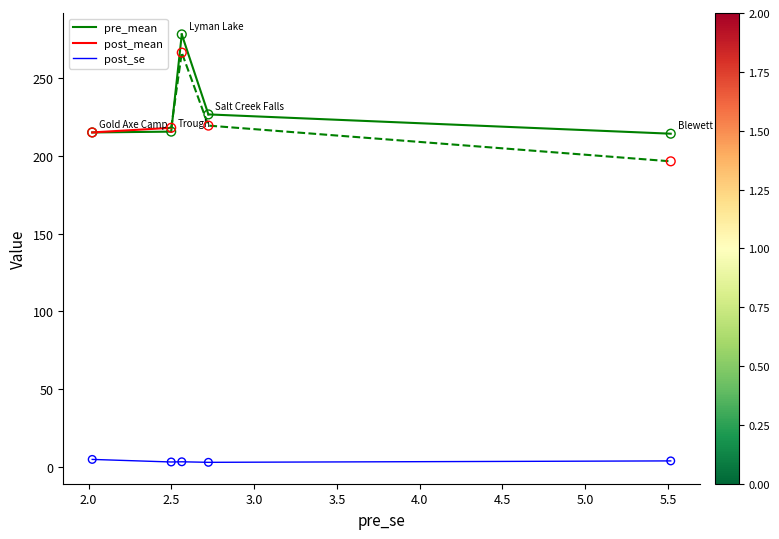

At which category is the sum across all series the highest?

Lyman Lake